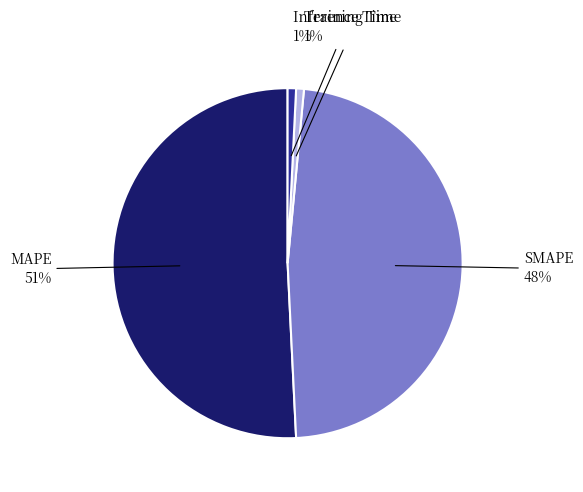

Does any single category account for the majority?

Yes